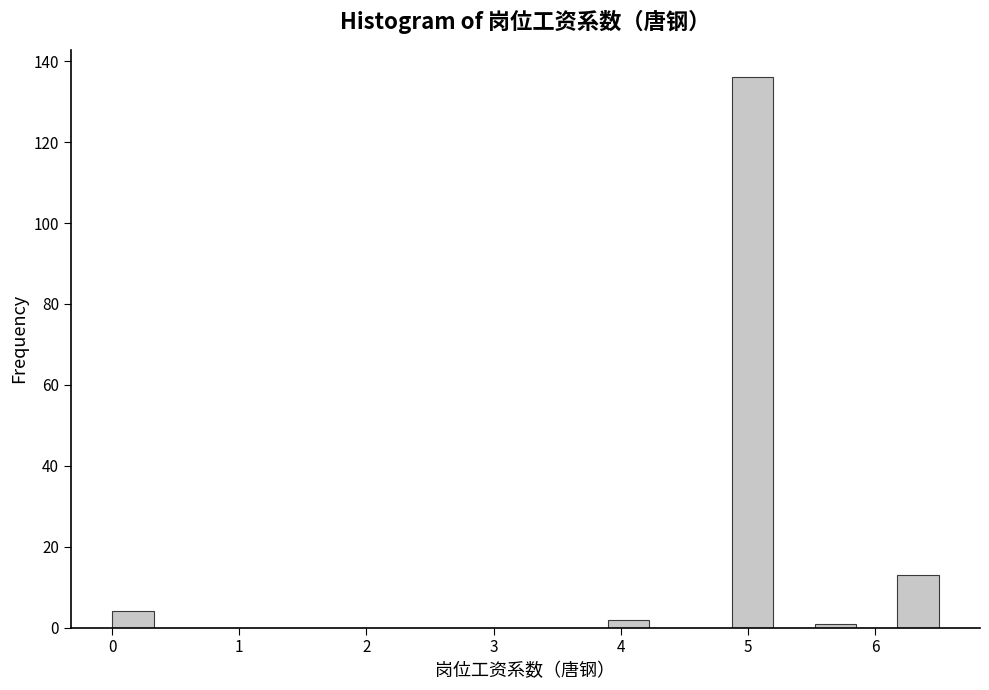

Read against the x-axis, roughly where is the centre of the tallest bar?

5.0